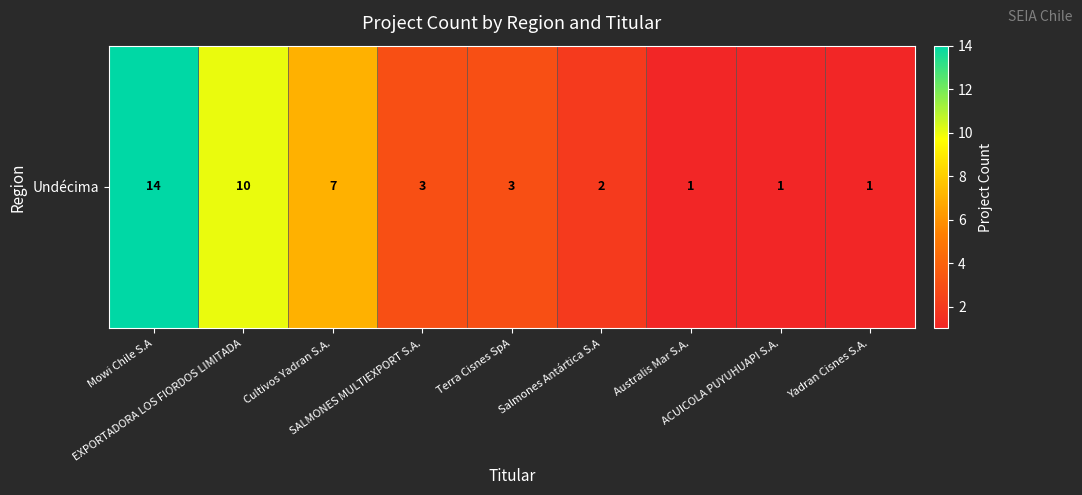

Count the number of categories in the chart.

9